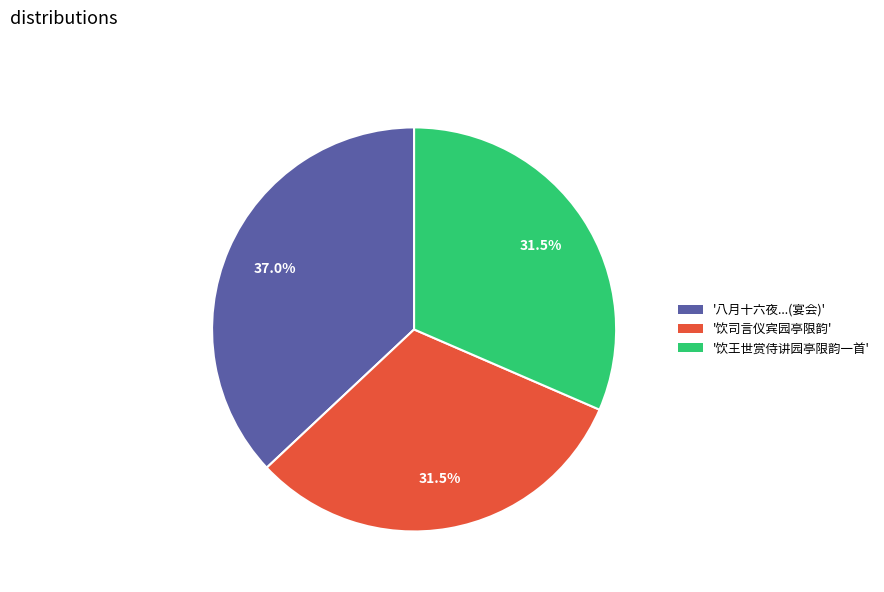

Does any single category account for the majority?

No